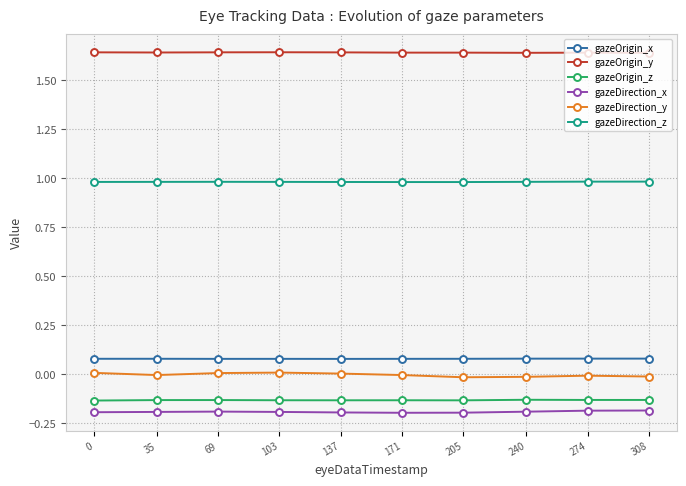

True or false: gazeDirection_y has more than 1 interior local peaks.

True